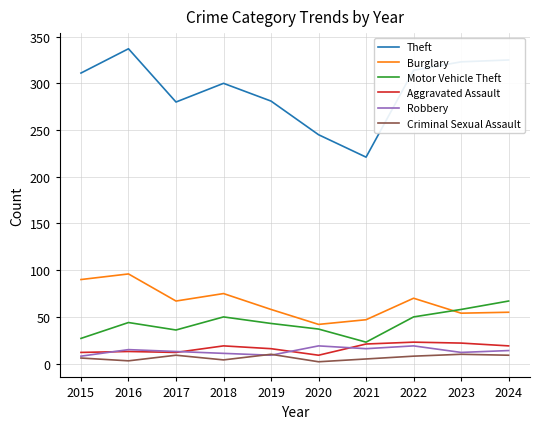

Which series ends up on top after the final intersection of Criminal Sexual Assault and Robbery?

Robbery